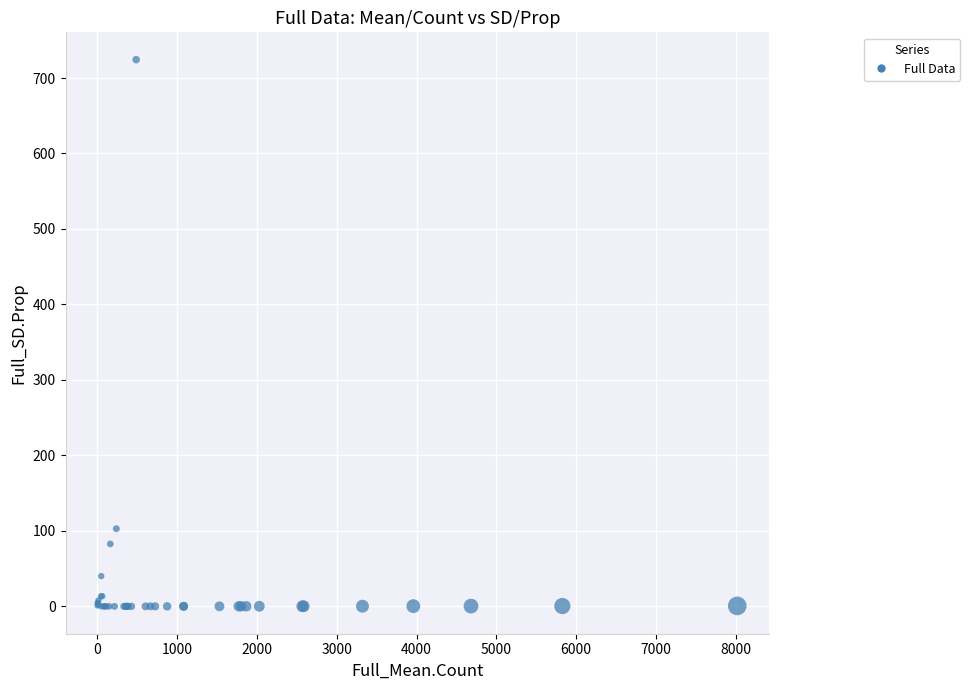

What Y value in the scatter plot is closest to 362?

102.9